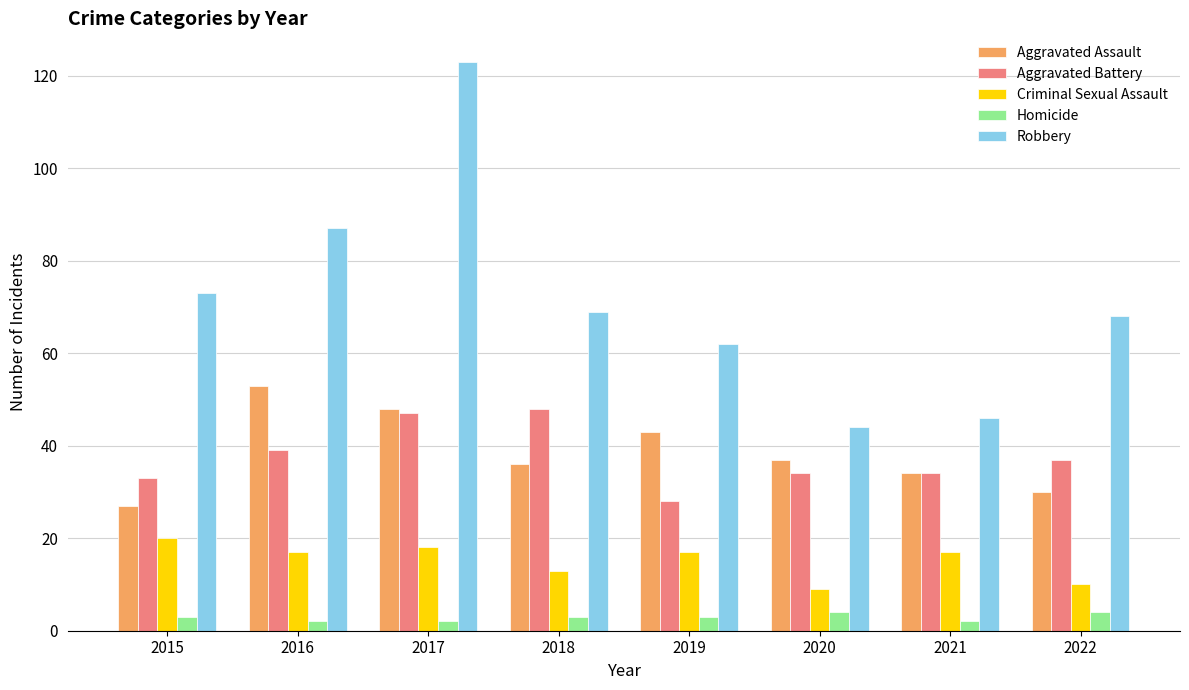

At which category is the sum across all series the highest?

2017